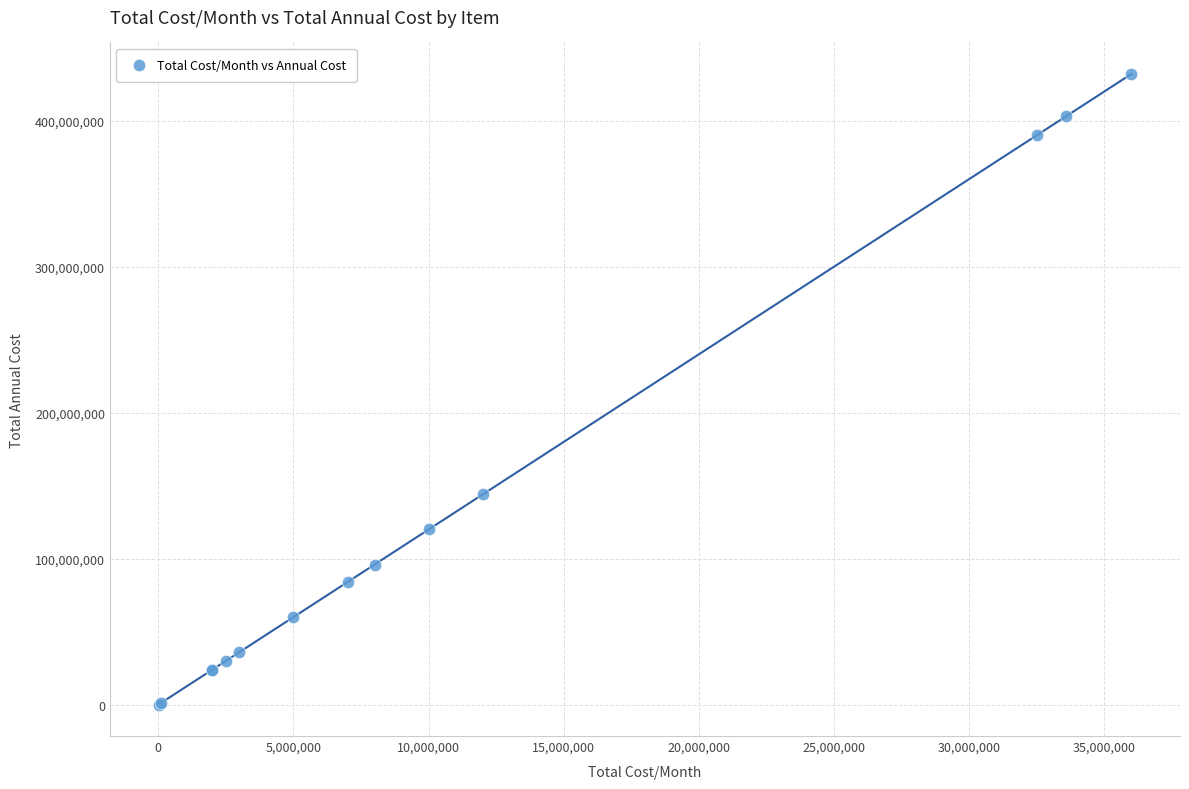

What Y value in the scatter plot is closest to 216066000?

144000000